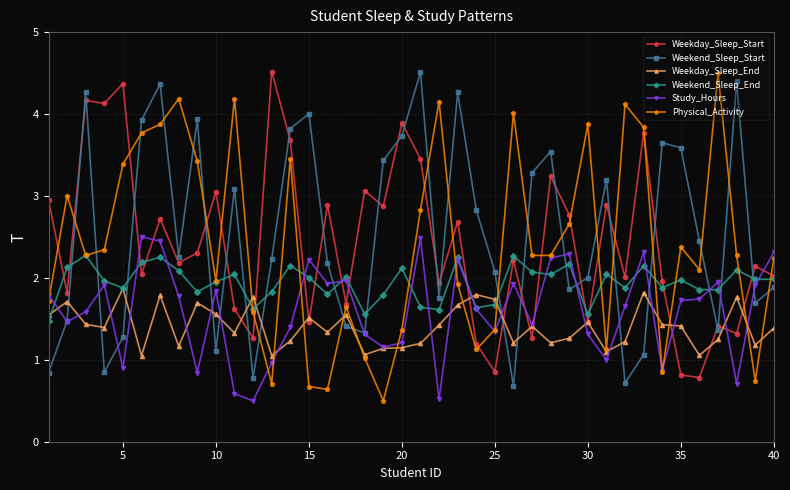

True or false: Weekend_Sleep_Start and Weekday_Sleep_End cross at least once.

True